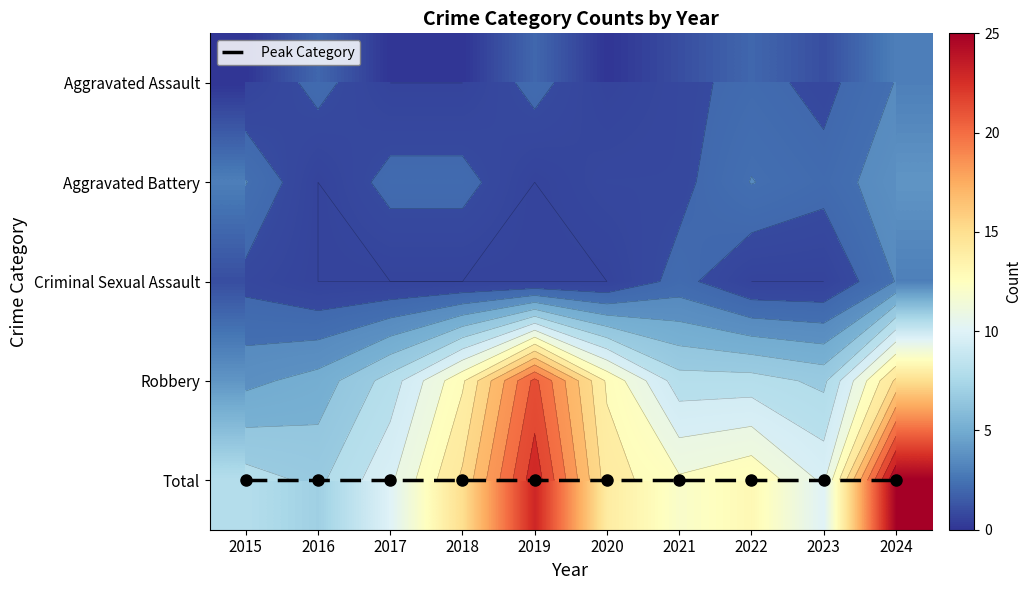

Which series has the largest total across all categories?

Total